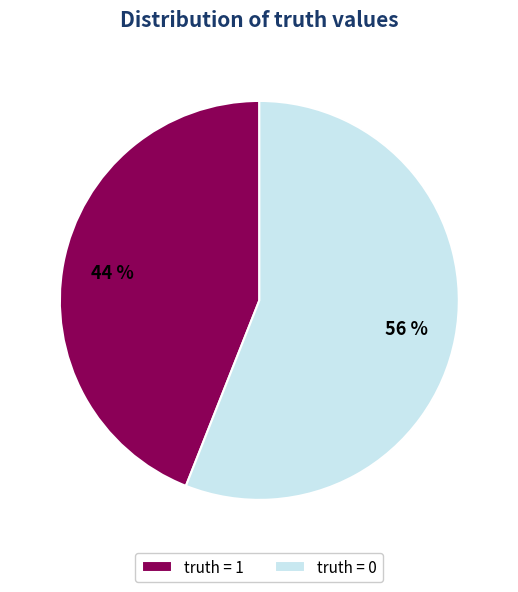

Rank the categories by value from lowest to highest.

truth = 1, truth = 0